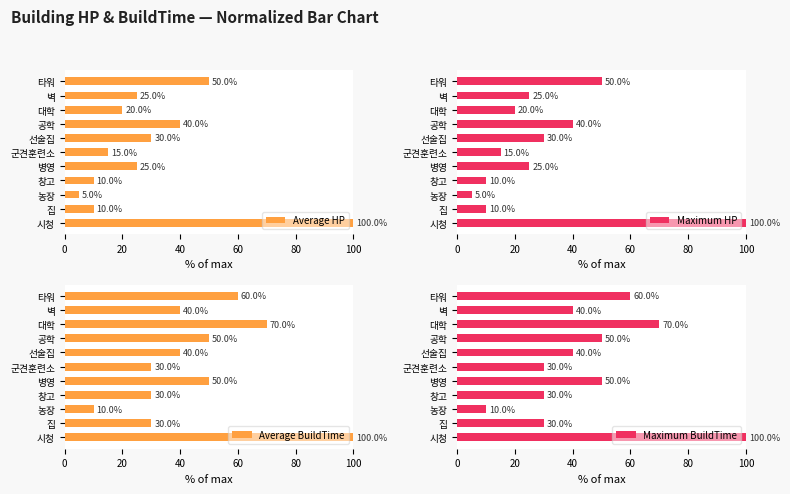

What is the difference between the maximum and second lowest values in the Average BuildTime series?

70